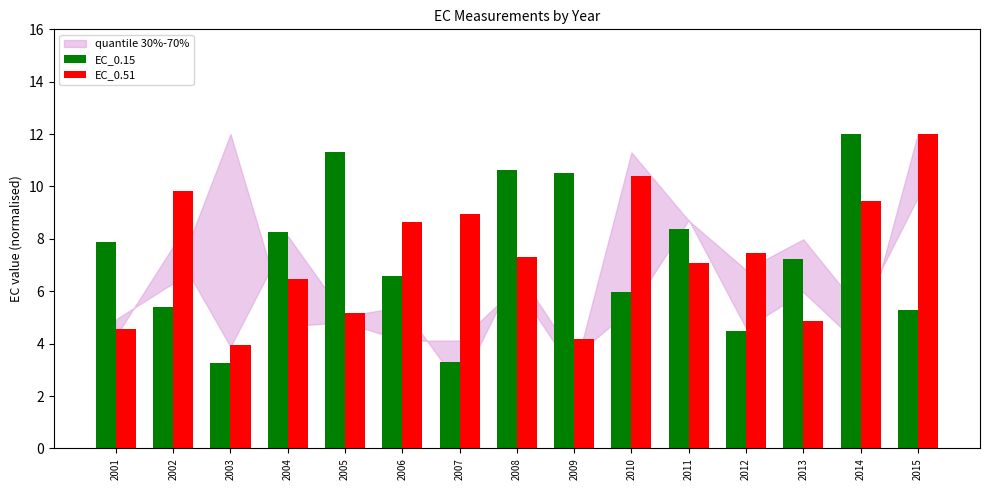

Rank the series at 2003 from highest to lowest value.

EC_0.51, EC_0.15